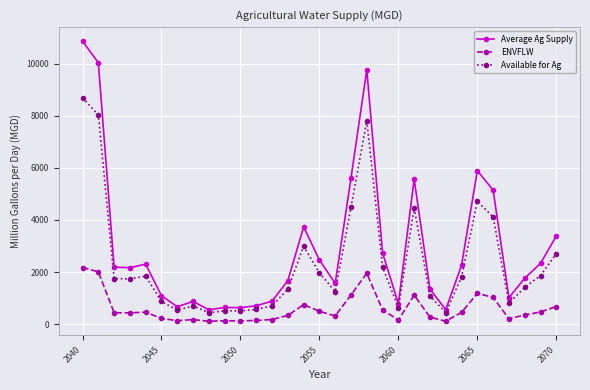

Rank the series by their maximum value, from lowest to highest.

ENVFLW, Available for Ag, Average Ag Supply